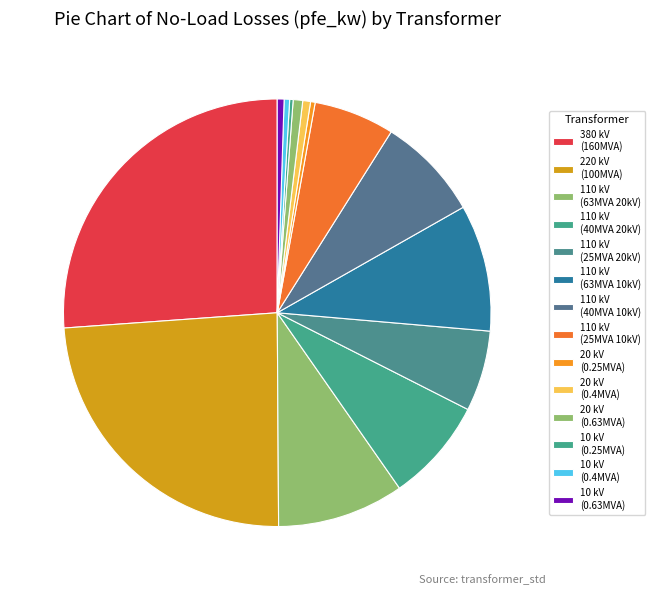

Count the number of slices in the pie.

14